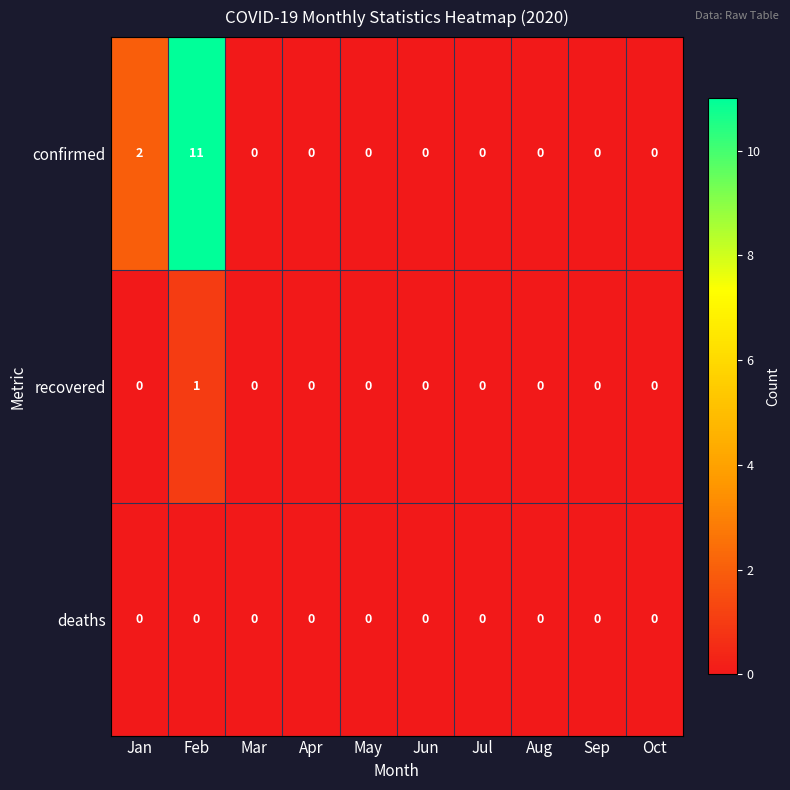

What is the difference between the confirmed values at Feb and Apr?

11